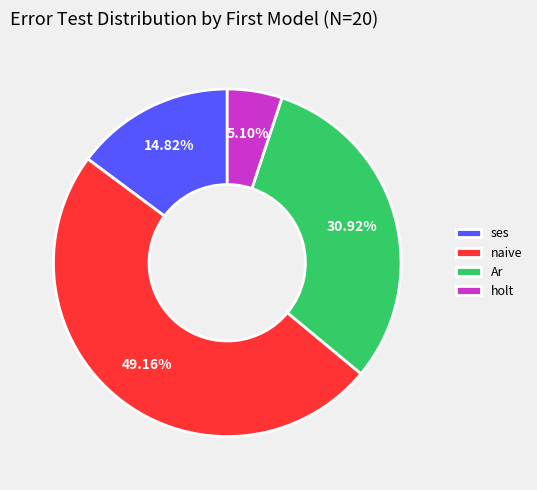

What is the largest slice in the pie chart?

naive